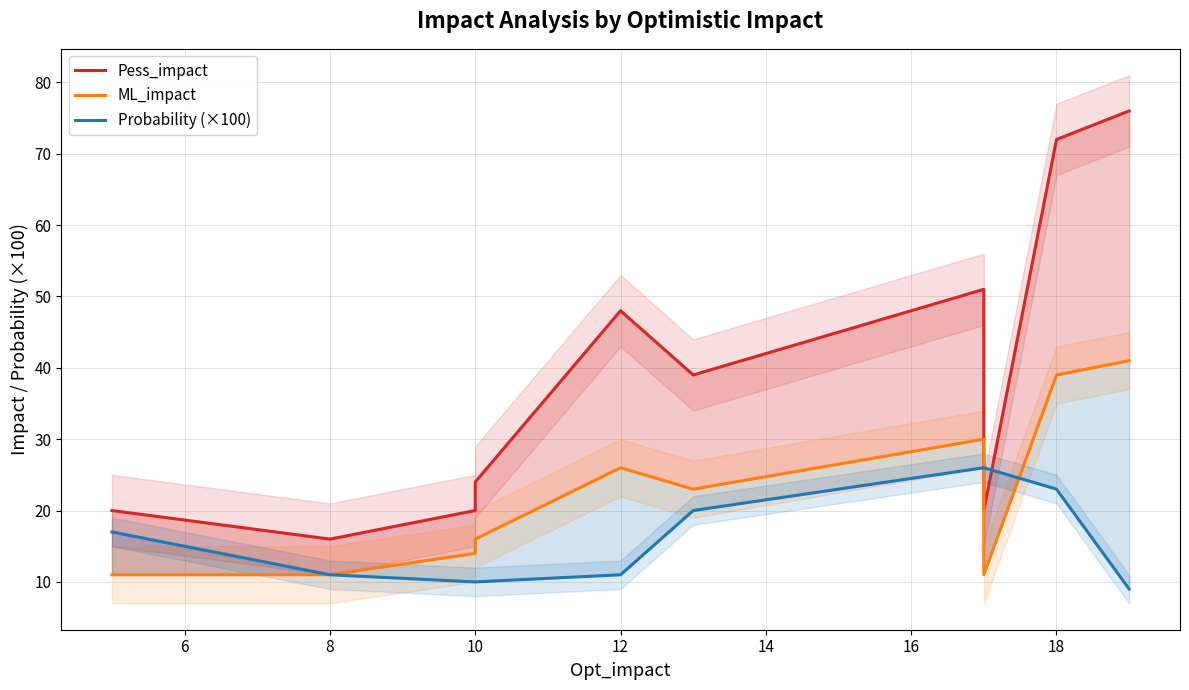

Rank the series by their average value, from highest to lowest.

Pess_impact, ML_impact, Probability (×100)